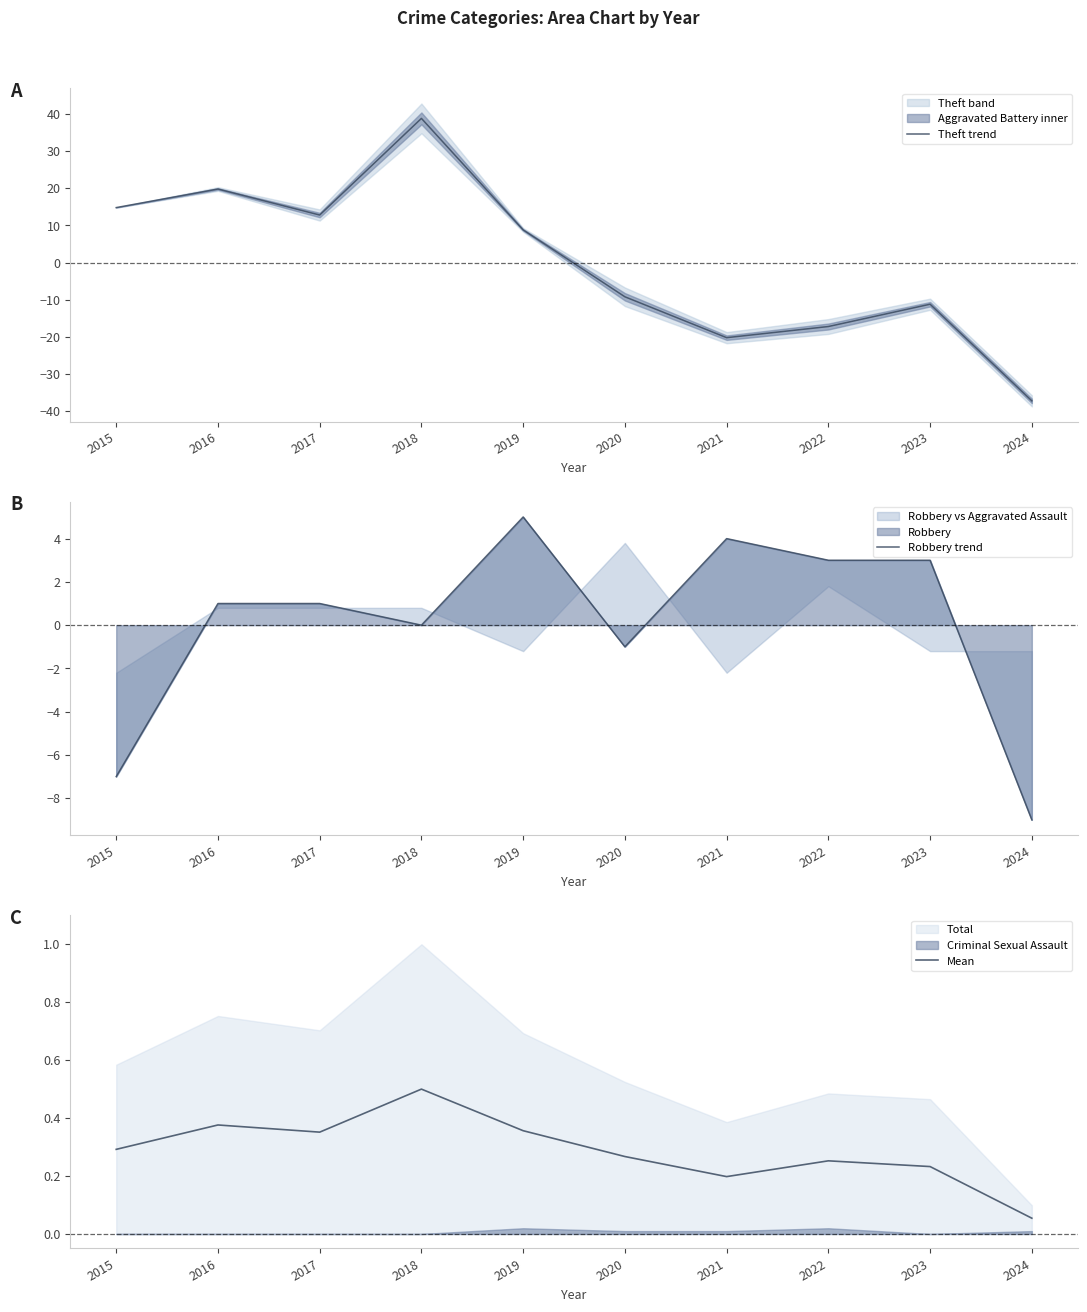

Which has a higher value, 2021 or 2019?

2019